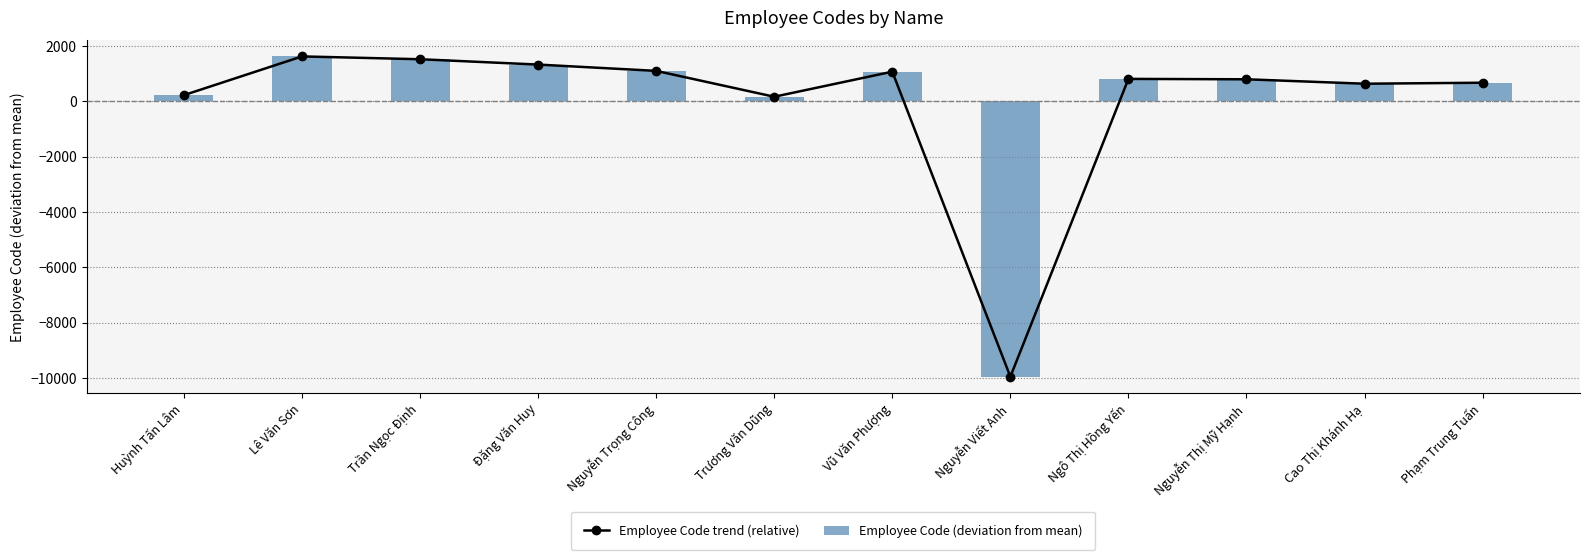

Count the number of data series in this chart.

2